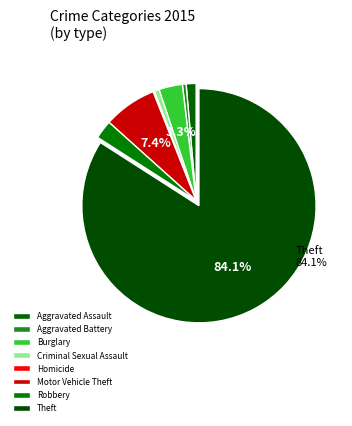

Between Aggravated Battery and Motor Vehicle Theft, which is larger?

Motor Vehicle Theft